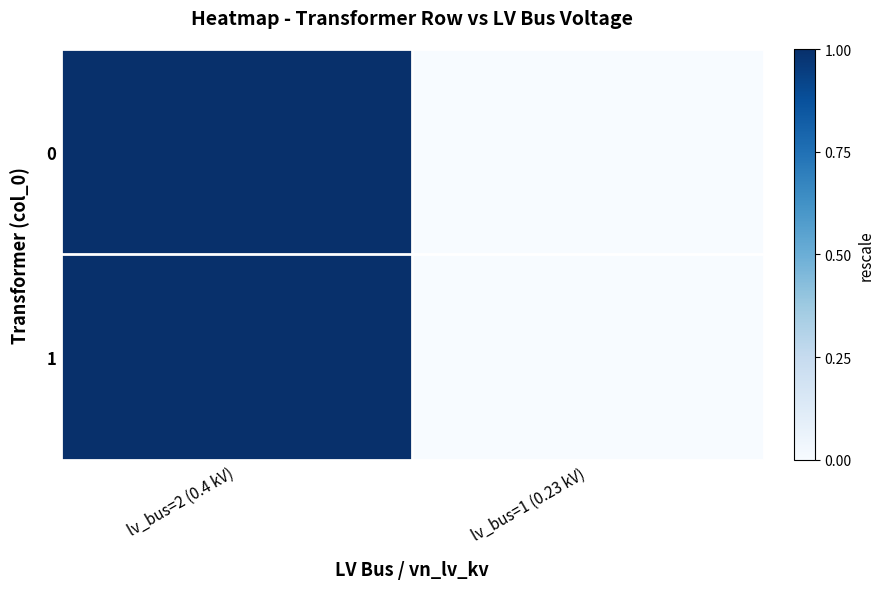

Reading left to right, extract all data points from this chart.

0: lv_bus=2 (0.4 kV)=1	lv_bus=1 (0.23 kV)=0
1: lv_bus=2 (0.4 kV)=1	lv_bus=1 (0.23 kV)=0